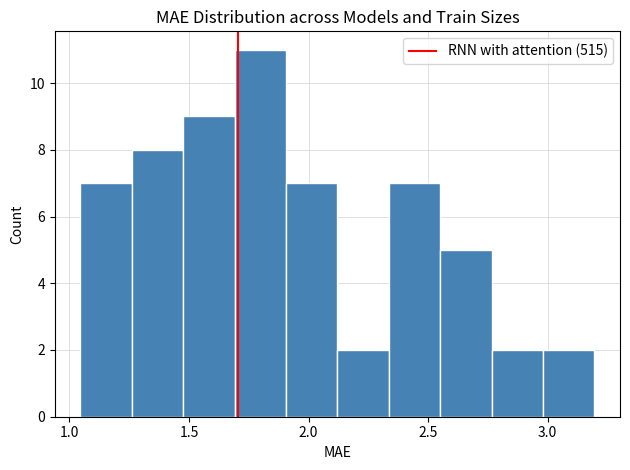

Over which range of the x-axis is the bar tallest?

1.70 to 1.90